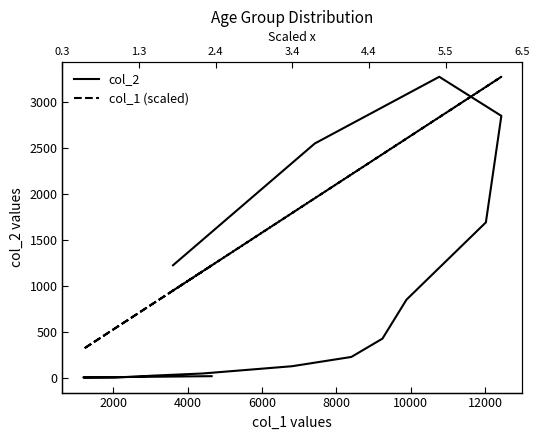

In col_2, how many points are higher than both neighbors (excluding endpoints)?

1